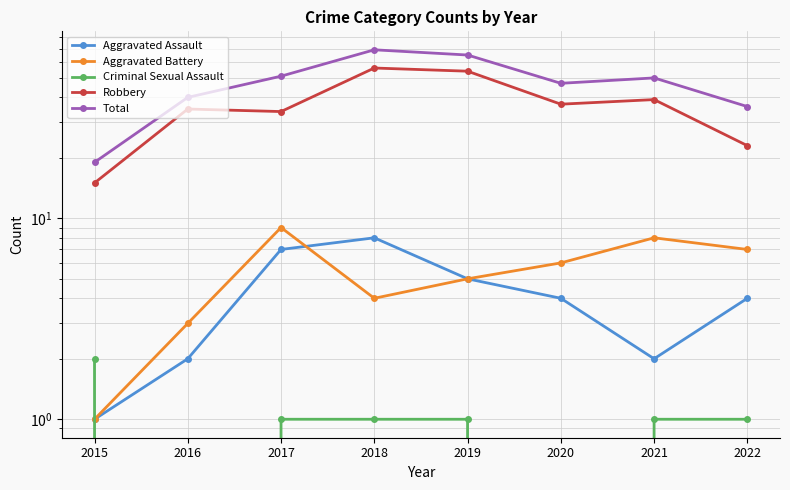

What is the approximate value of Total at 2021, to the nearest 10?

50